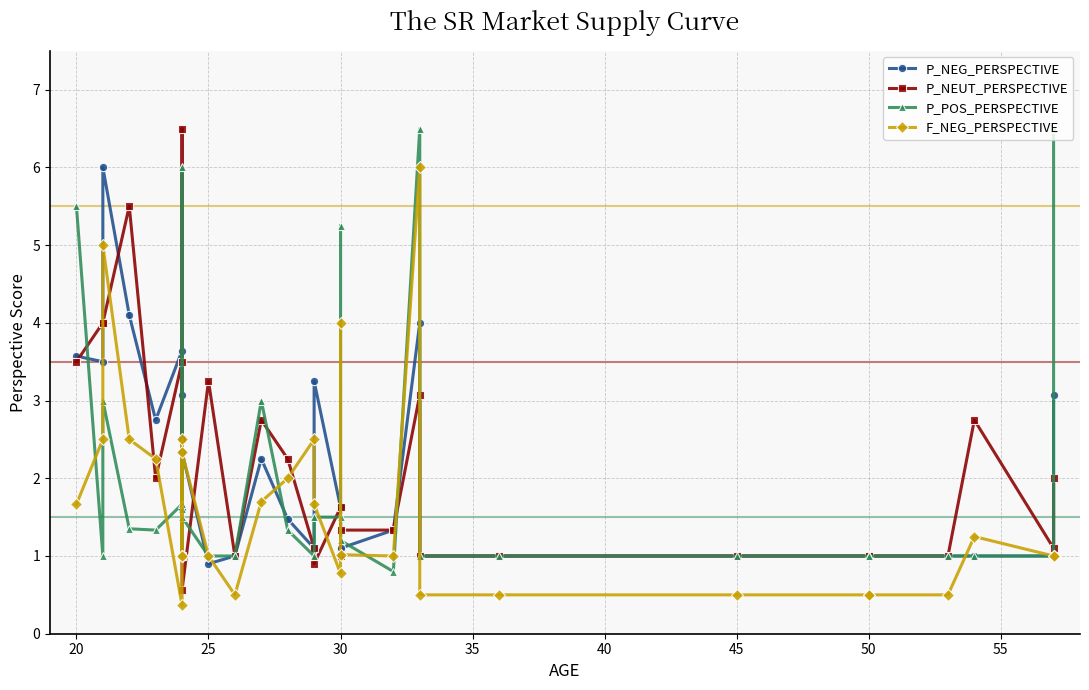

What is the lowest value of the P_NEG_PERSPECTIVE series?

0.9